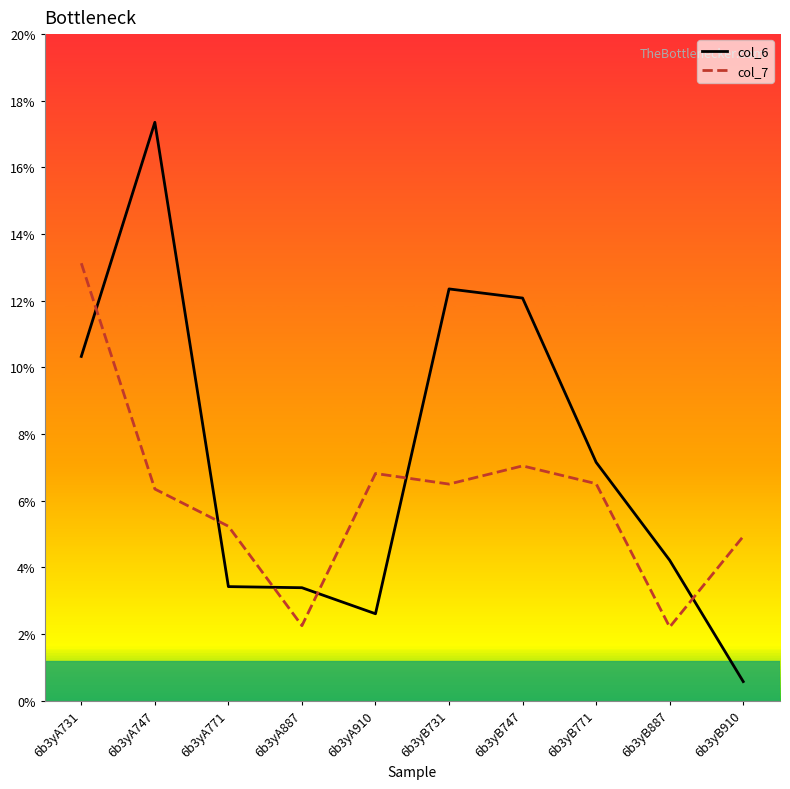

Rank the series by their maximum value, from lowest to highest.

col_7, col_6